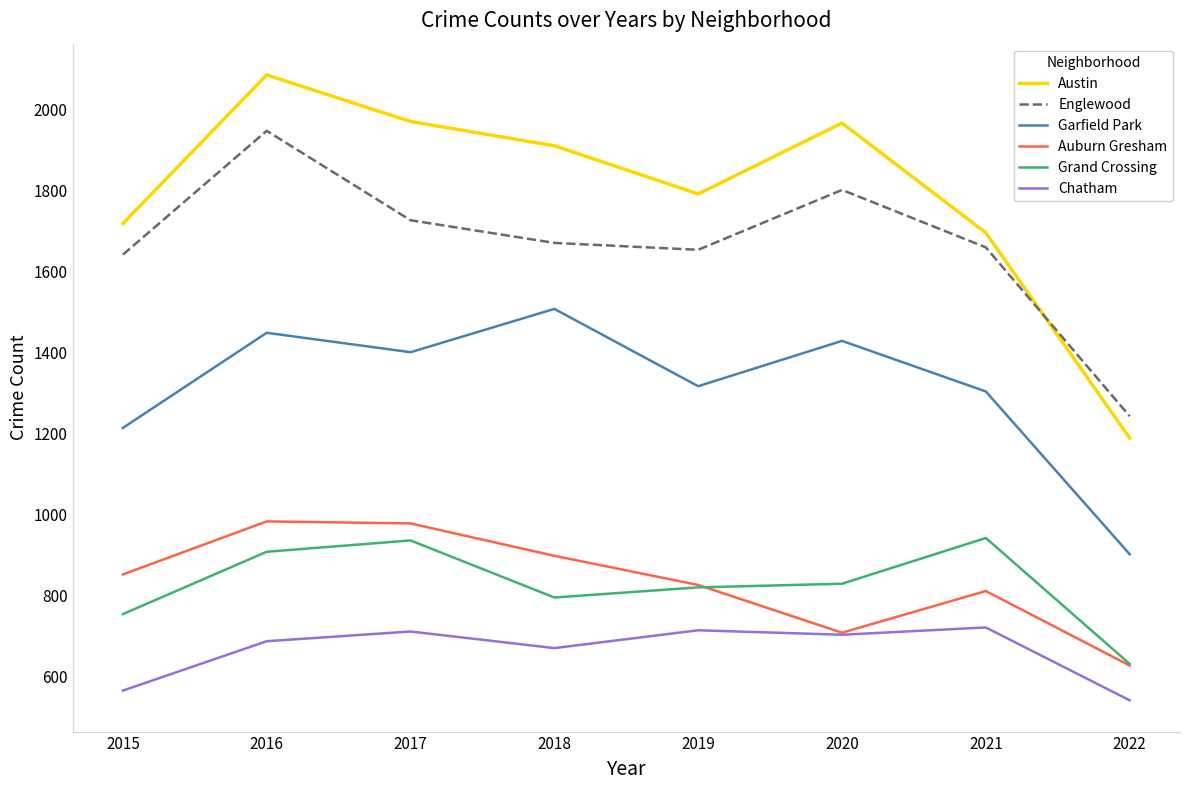

True or false: Garfield Park has more than 2 points higher than both neighbors.

True